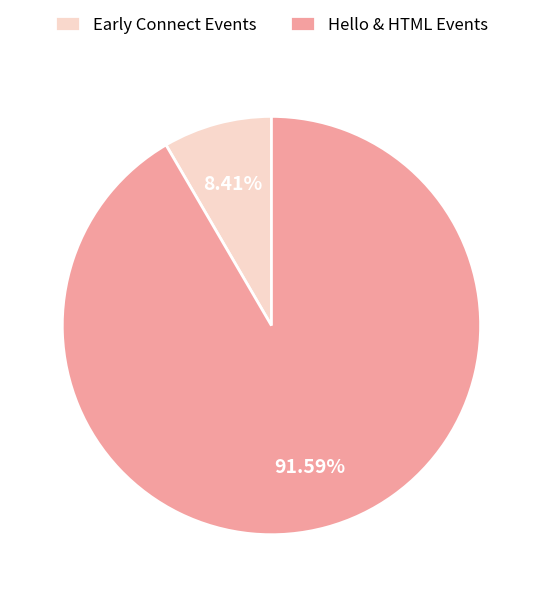

Does Hello & HTML Events account for over 50% of the chart?

Yes